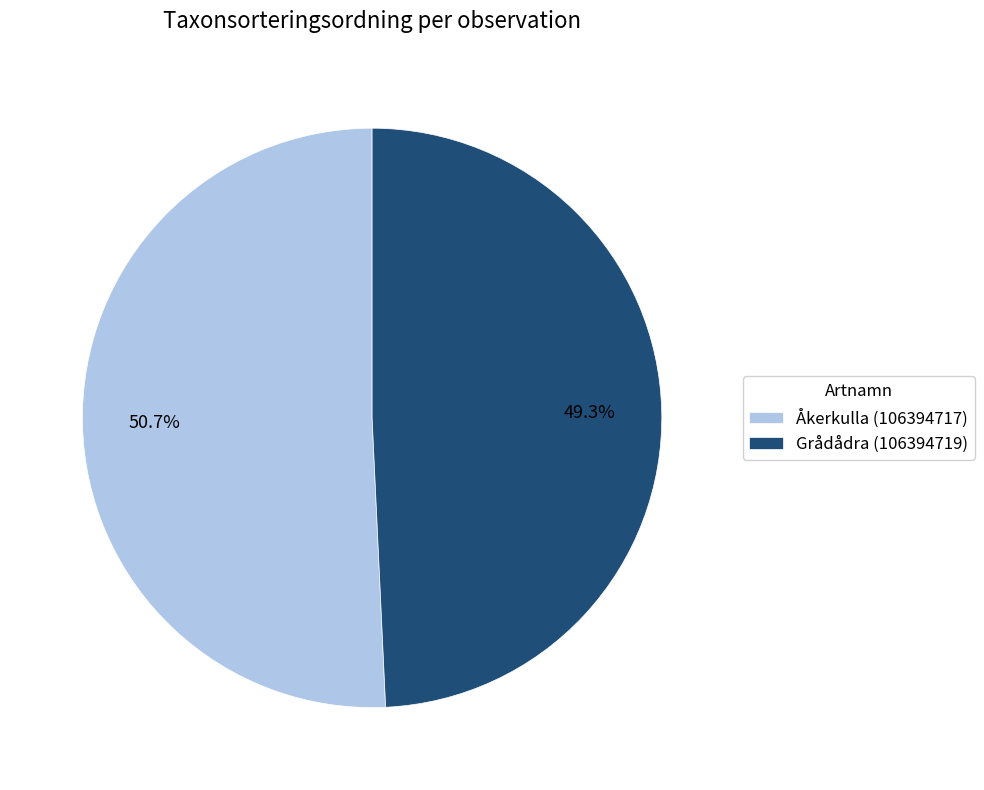

Which slice is the smallest?

Grådådra (106394719)